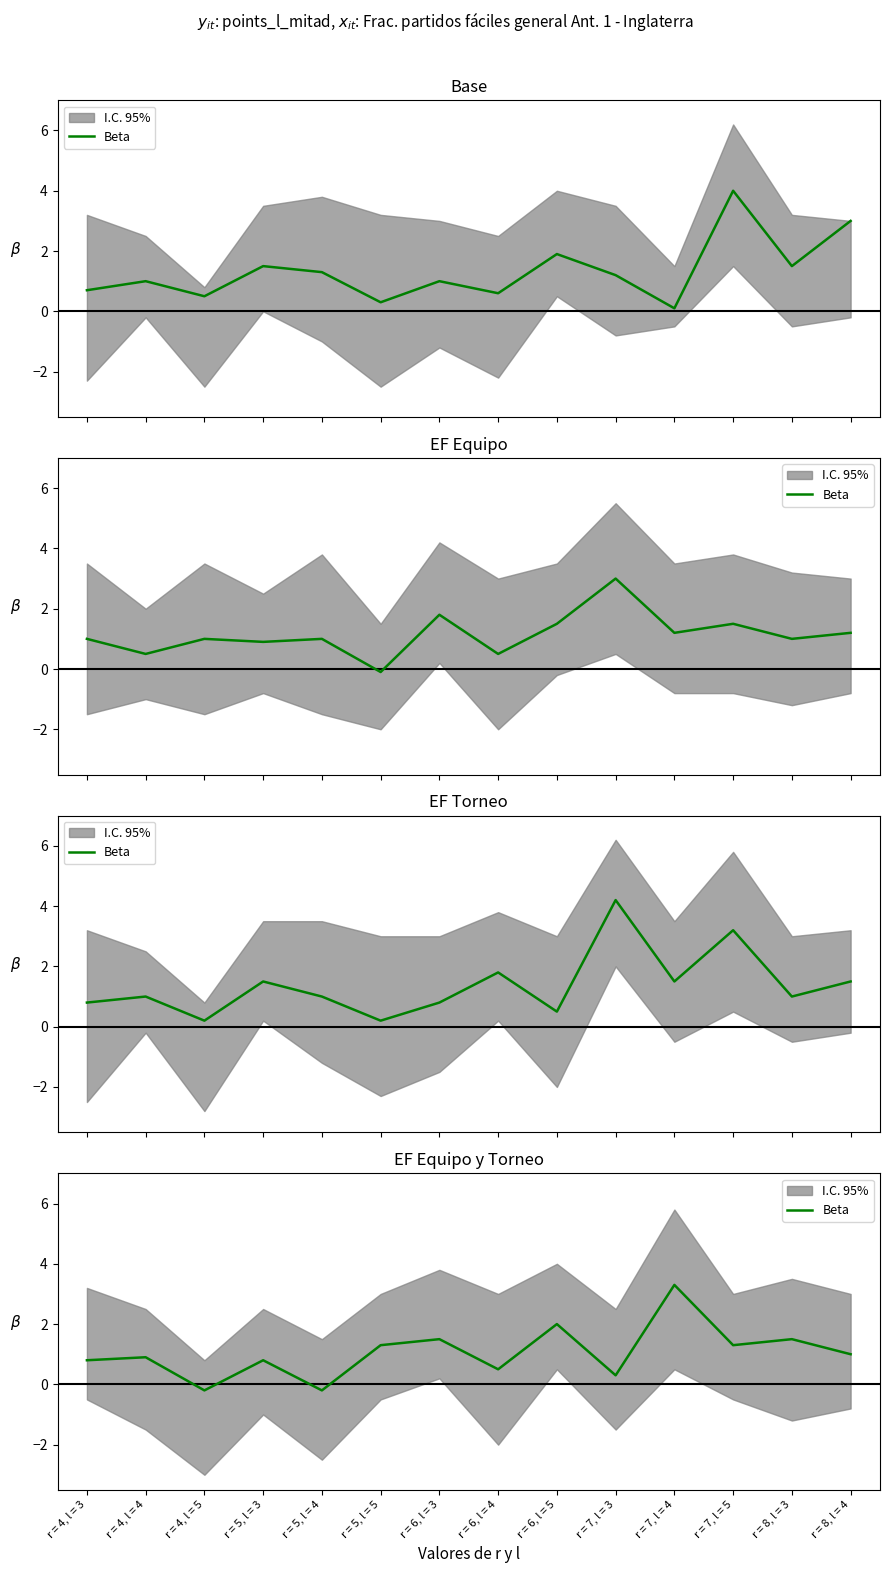

Which label corresponds to the largest value in the chart?

r = 7, l = 4